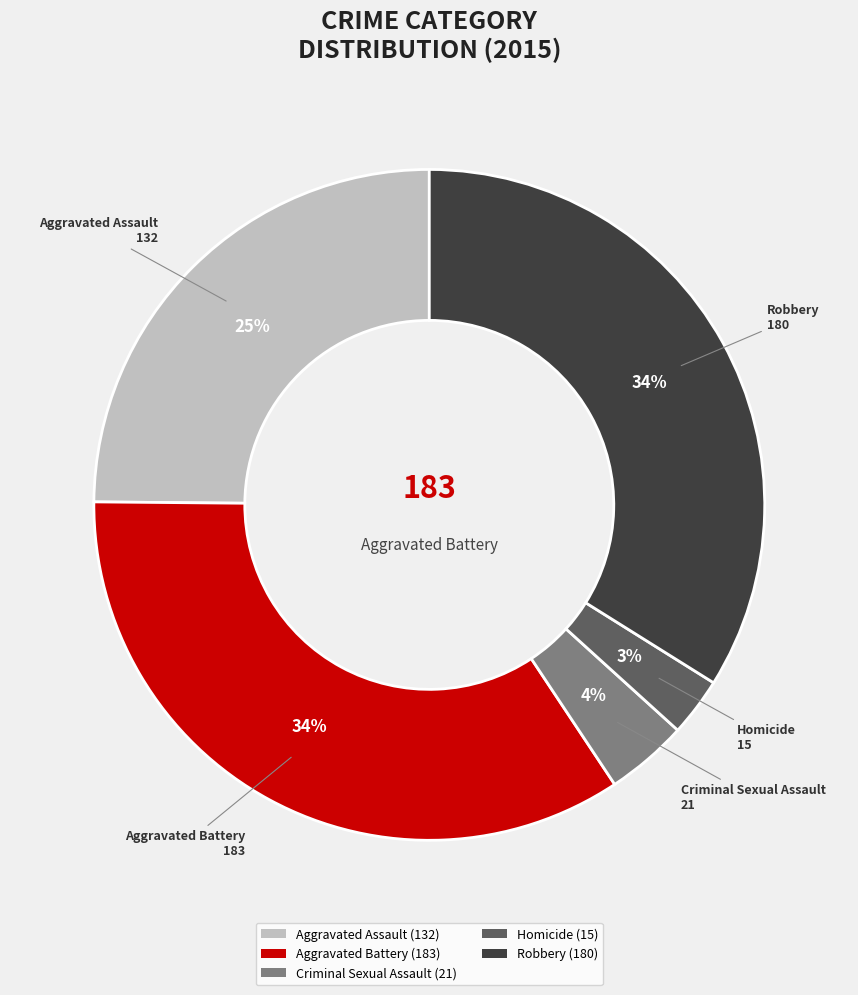

To the nearest percent, what is the average slice percentage?

20%